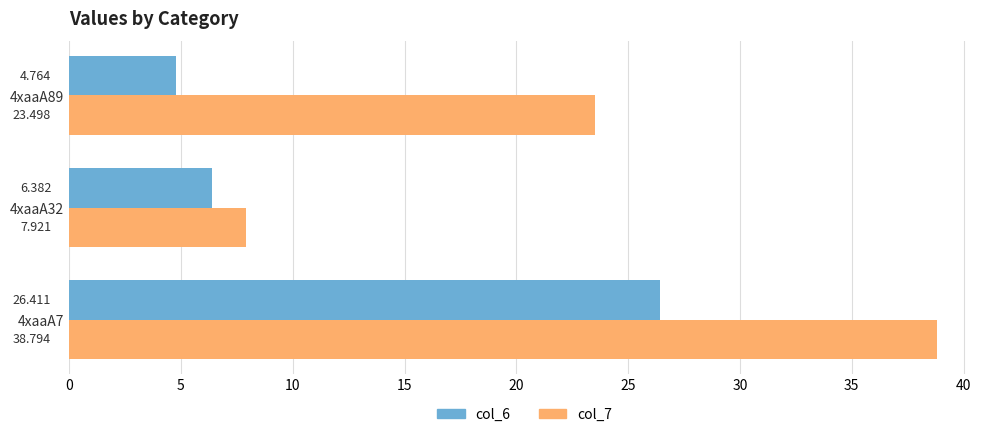

Which series has the widest spread of values?

col_7